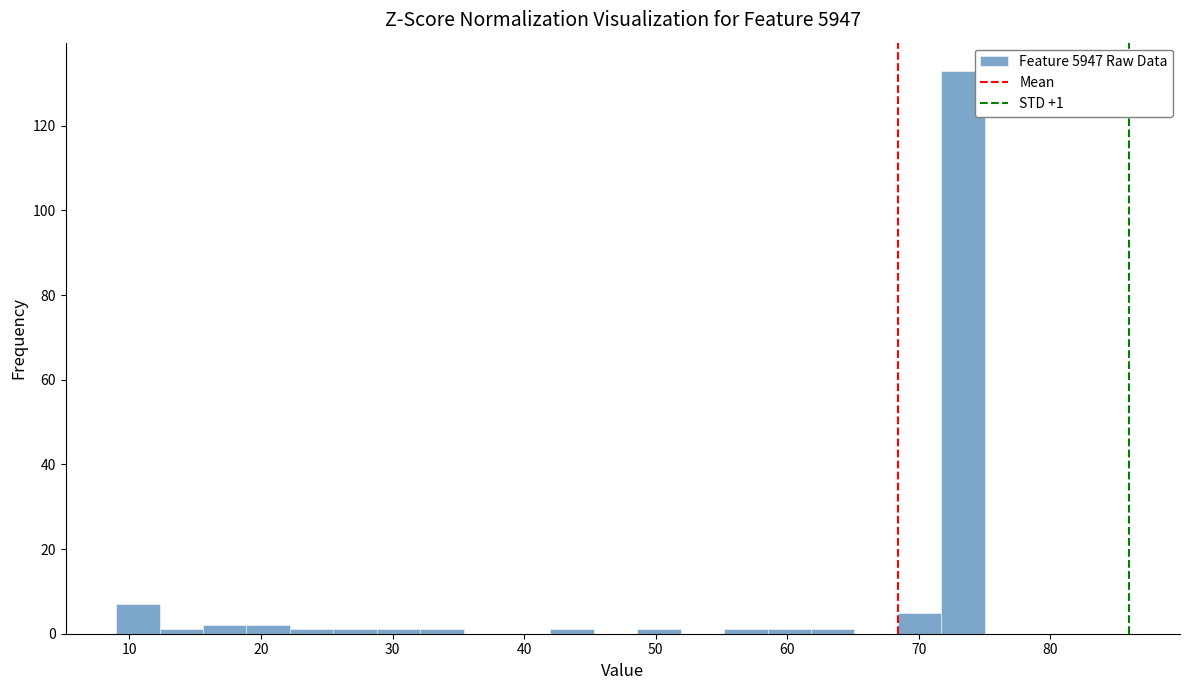

Read against the x-axis, roughly where is the centre of the tallest bar?

73